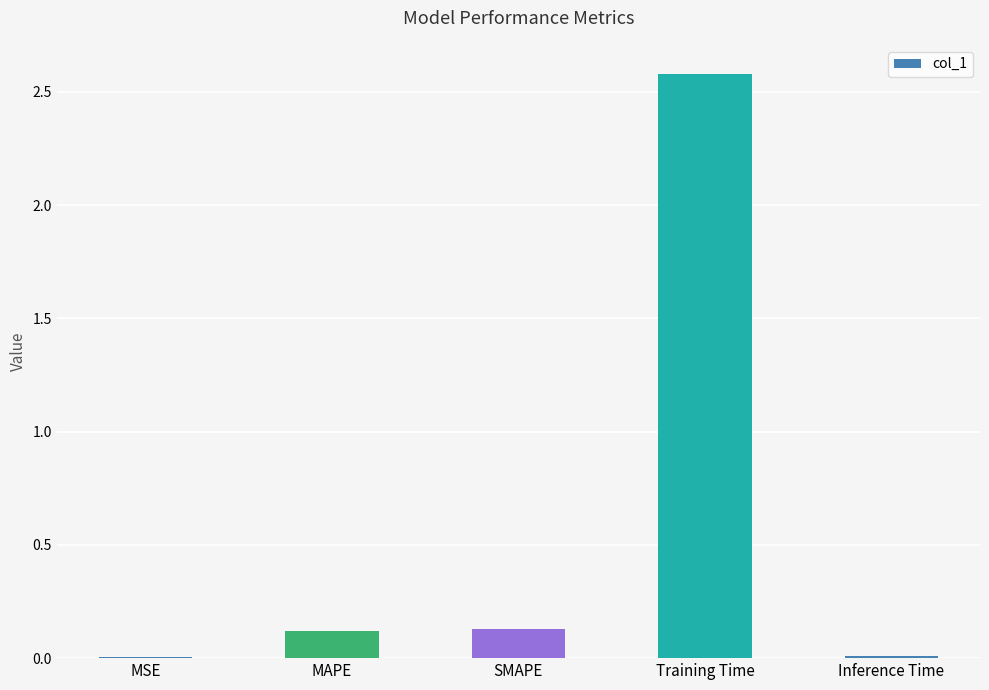

Is it true that the value at MAPE is 0.1?

True